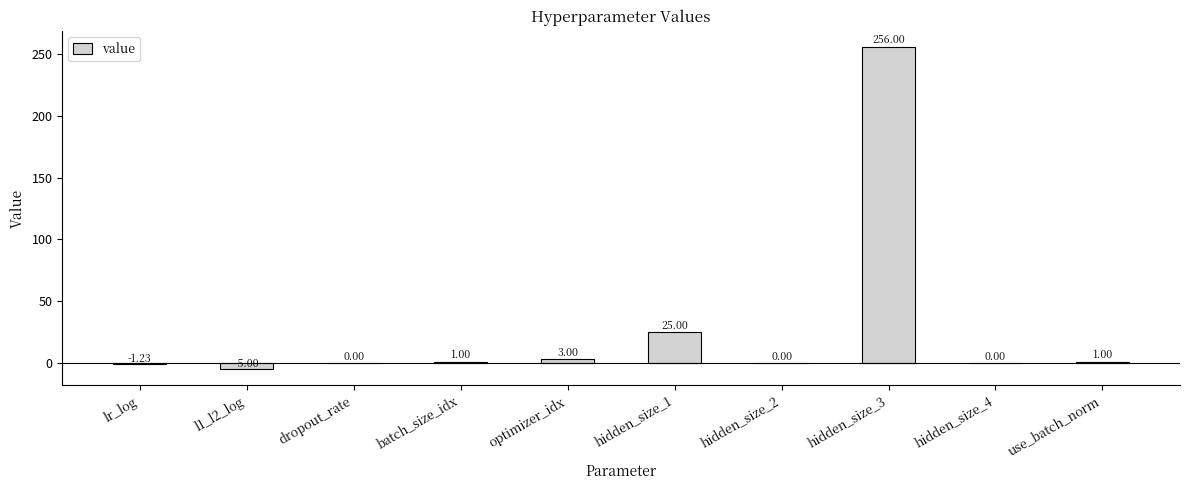

Which has a higher value, l1_l2_log or hidden_size_1?

hidden_size_1